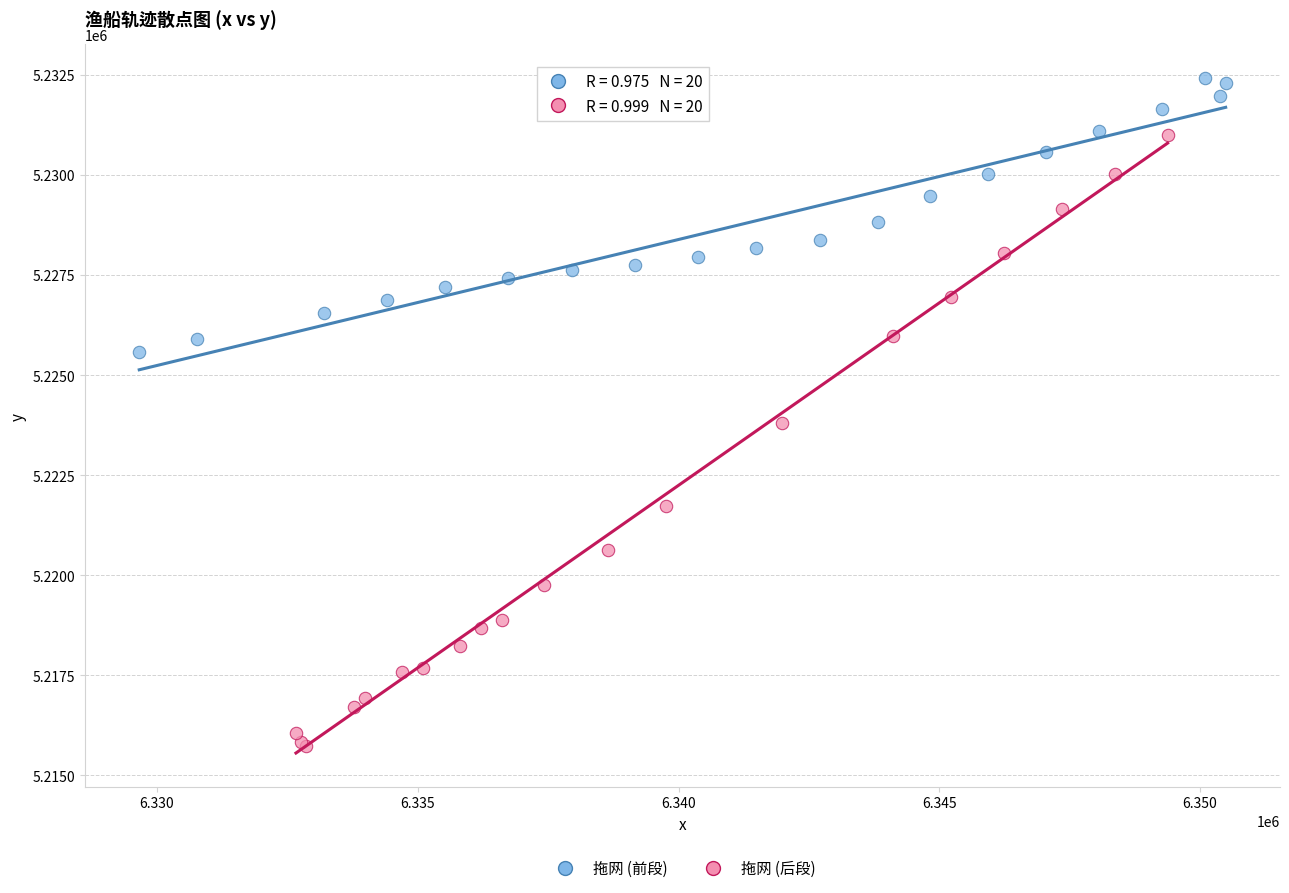

What are all the series names shown in the legend?

拖网 (前段), 拖网 (后段)